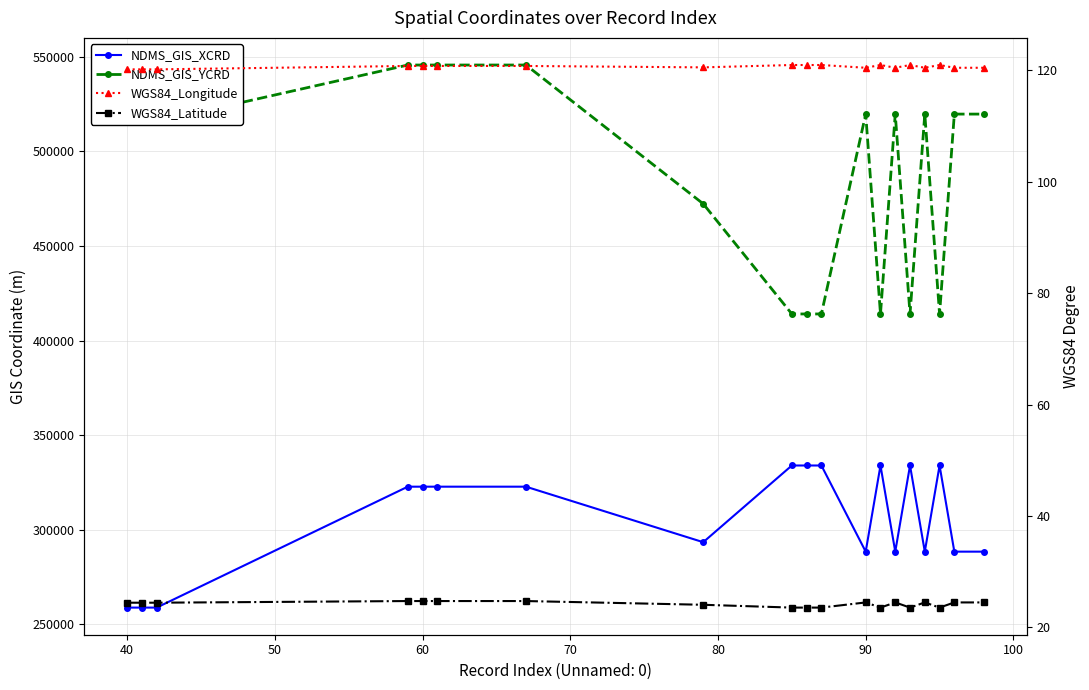

Count the number of data series in this chart.

4